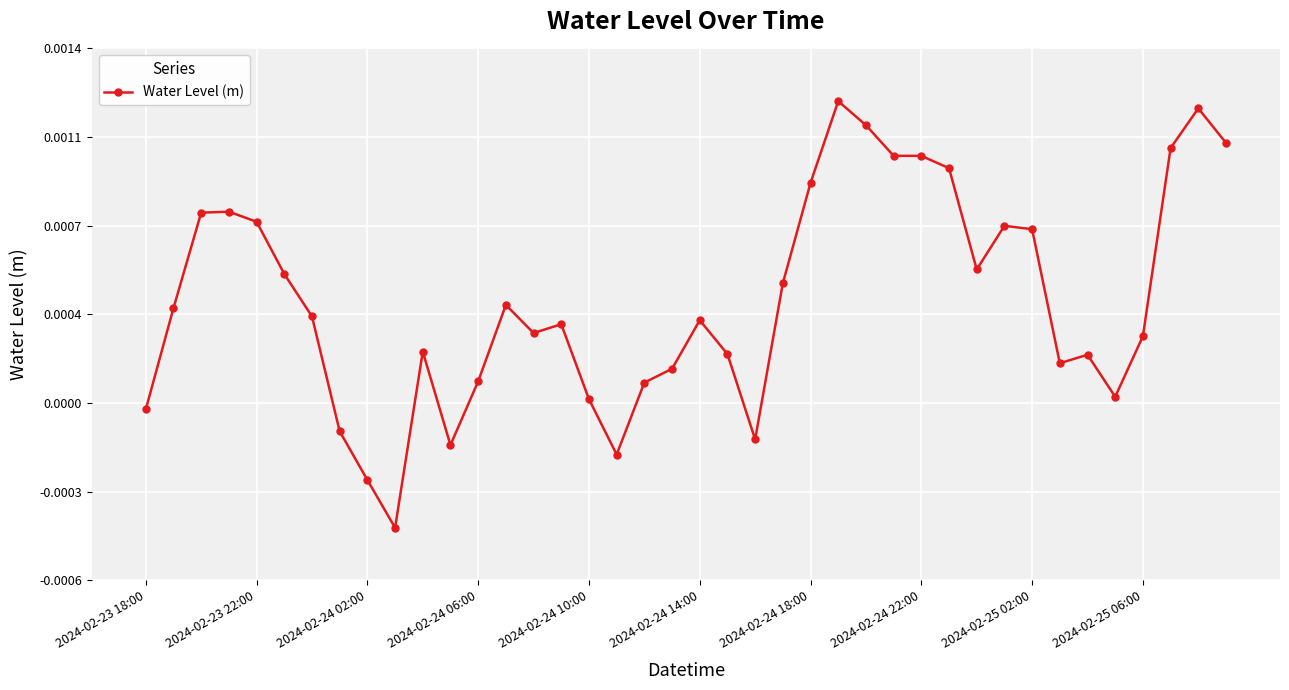

Does the chart have visible grid lines?

Yes